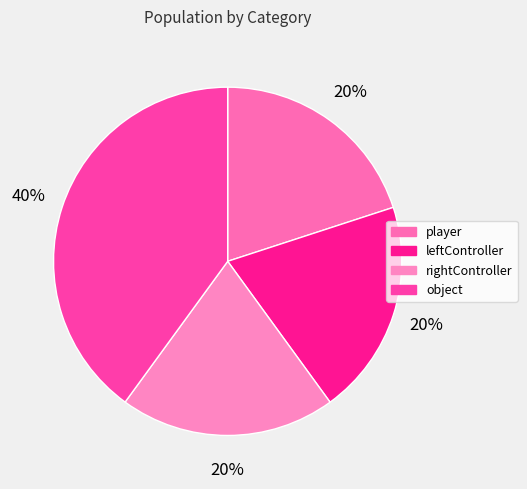

To the nearest percent, what is the combined percentage of player and leftController?

40%